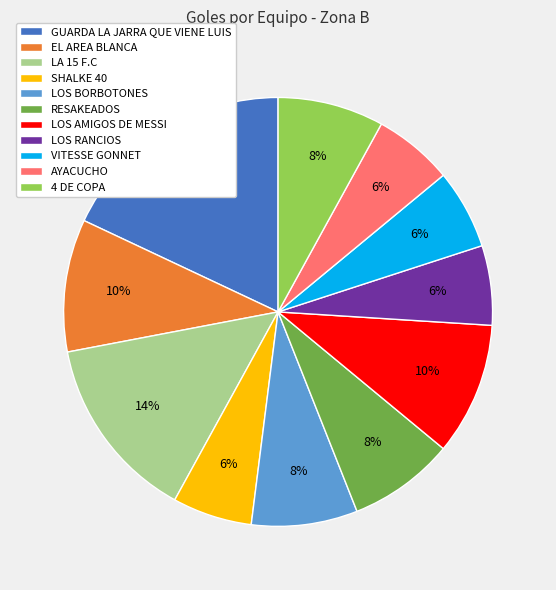

Is SHALKE 40 the majority of the pie?

No